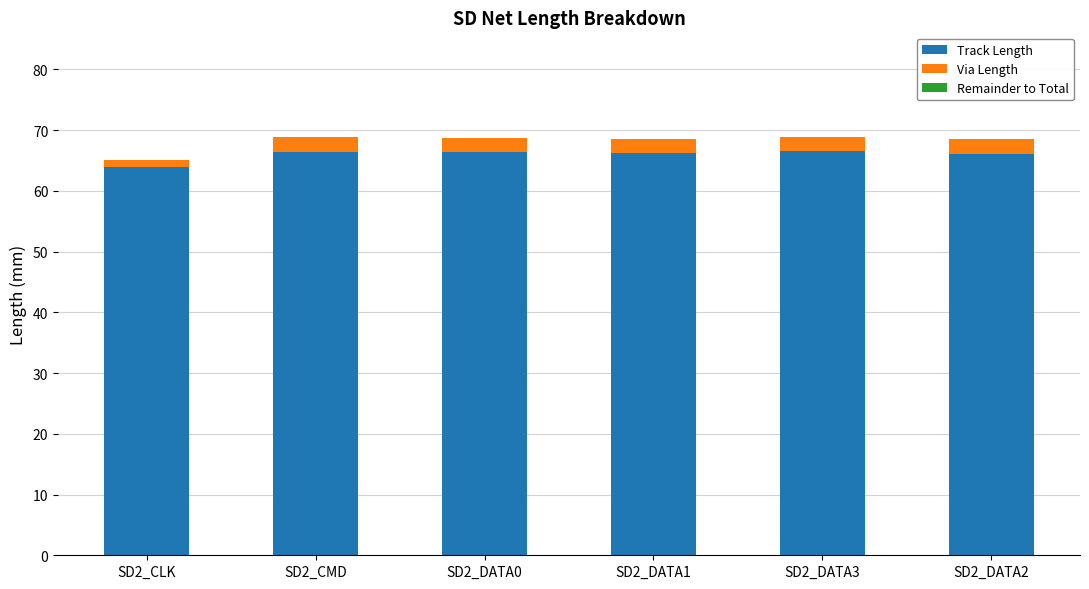

The value of Track Length at SD2_CMD is 91.4. True or false?

False